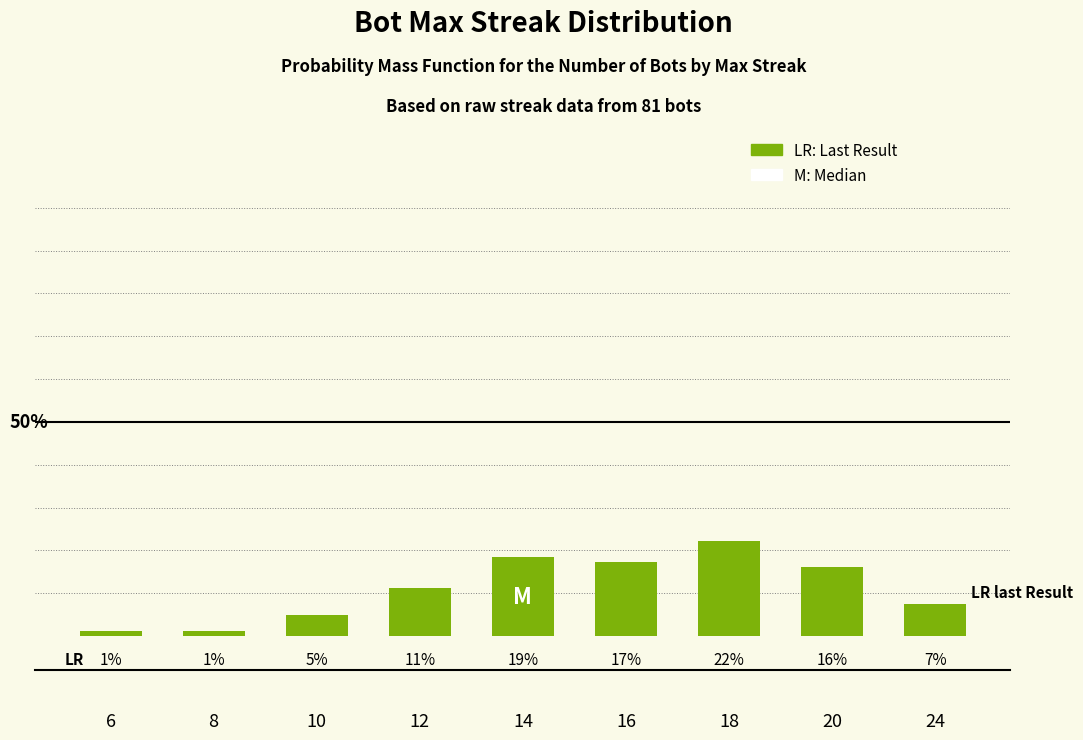

What is the change in value from 16 to 18?

+4.9